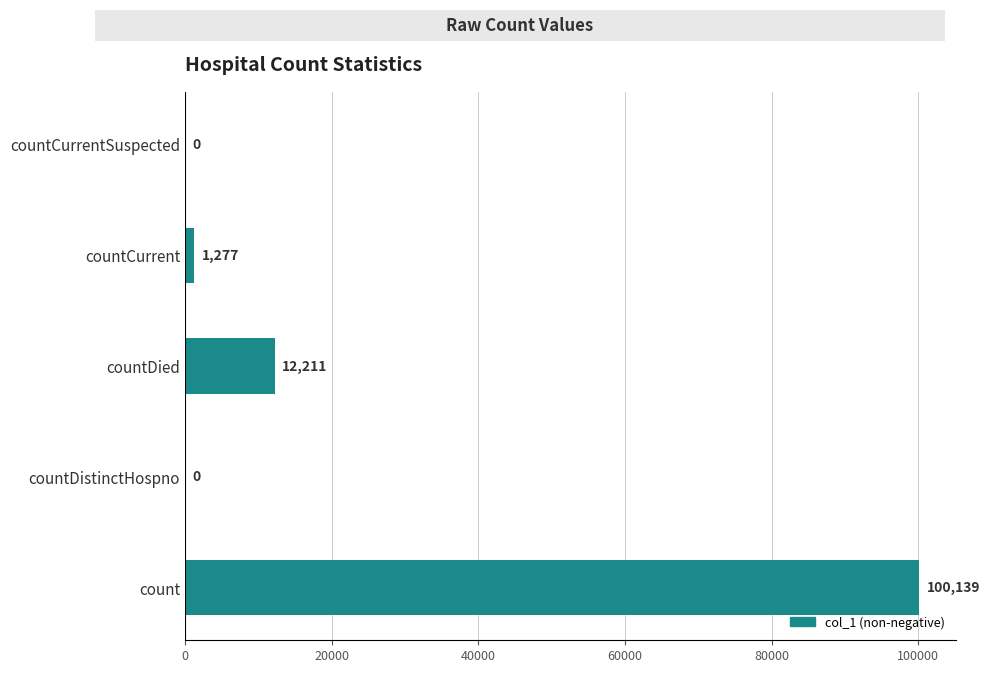

True or false: the data shows -50875 at countDistinctHospno.

False